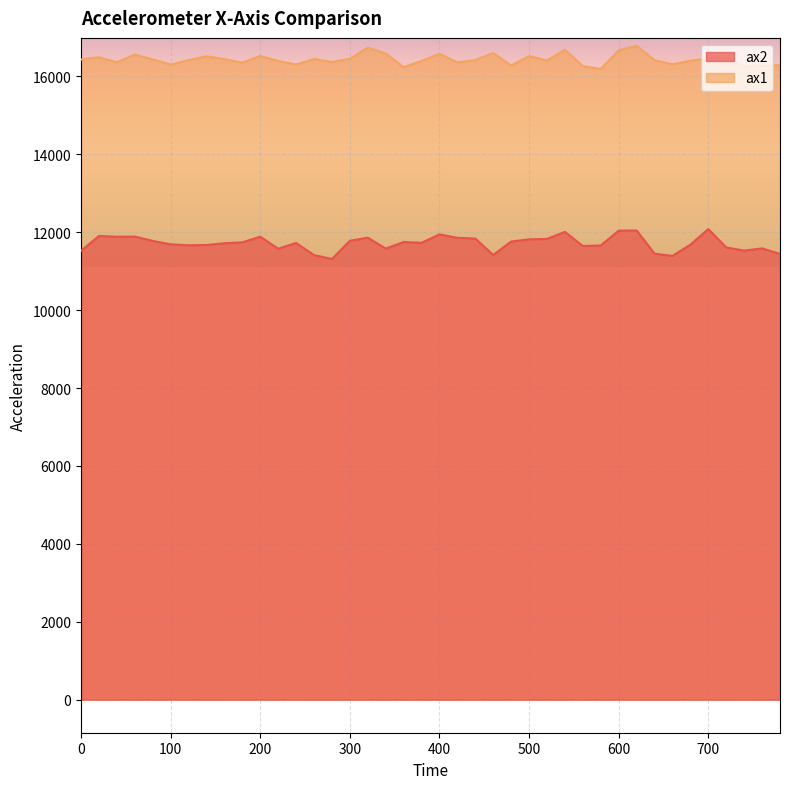

What is the smallest value displayed?

11312